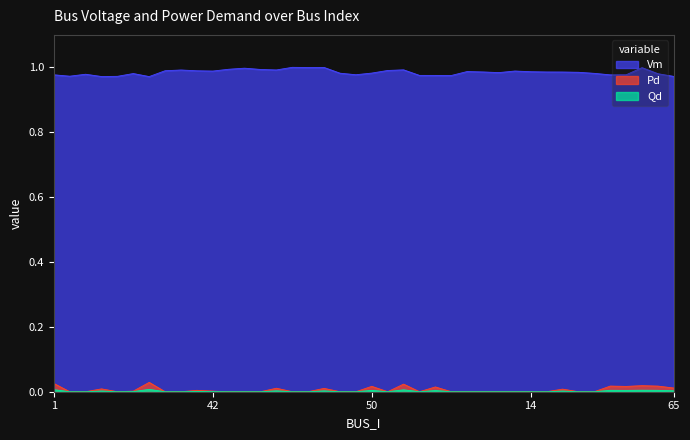

The value of Qd at 57 is 0.0. True or false?

True